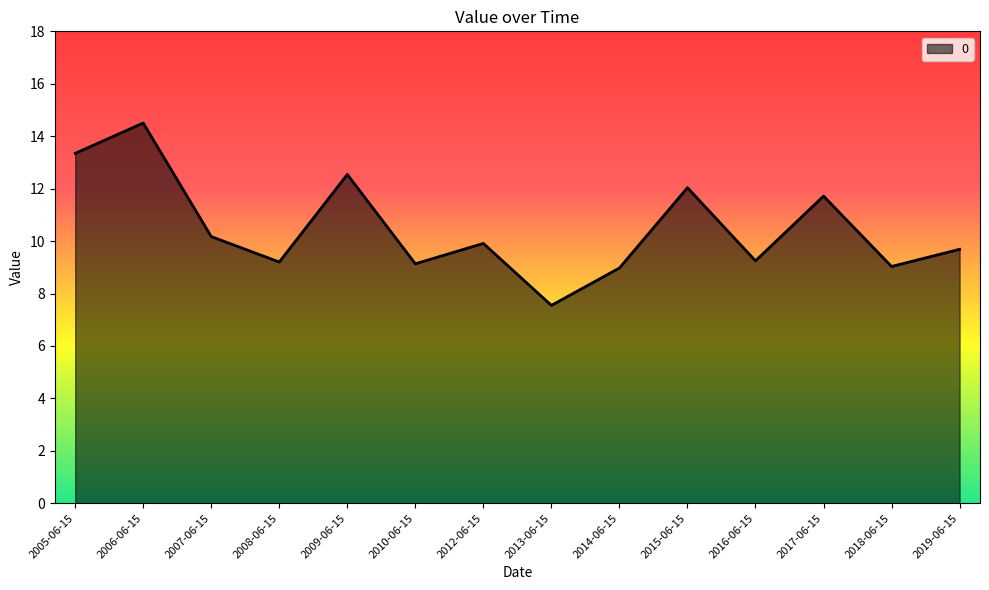

Where does the data first go above 9?

2005-06-15